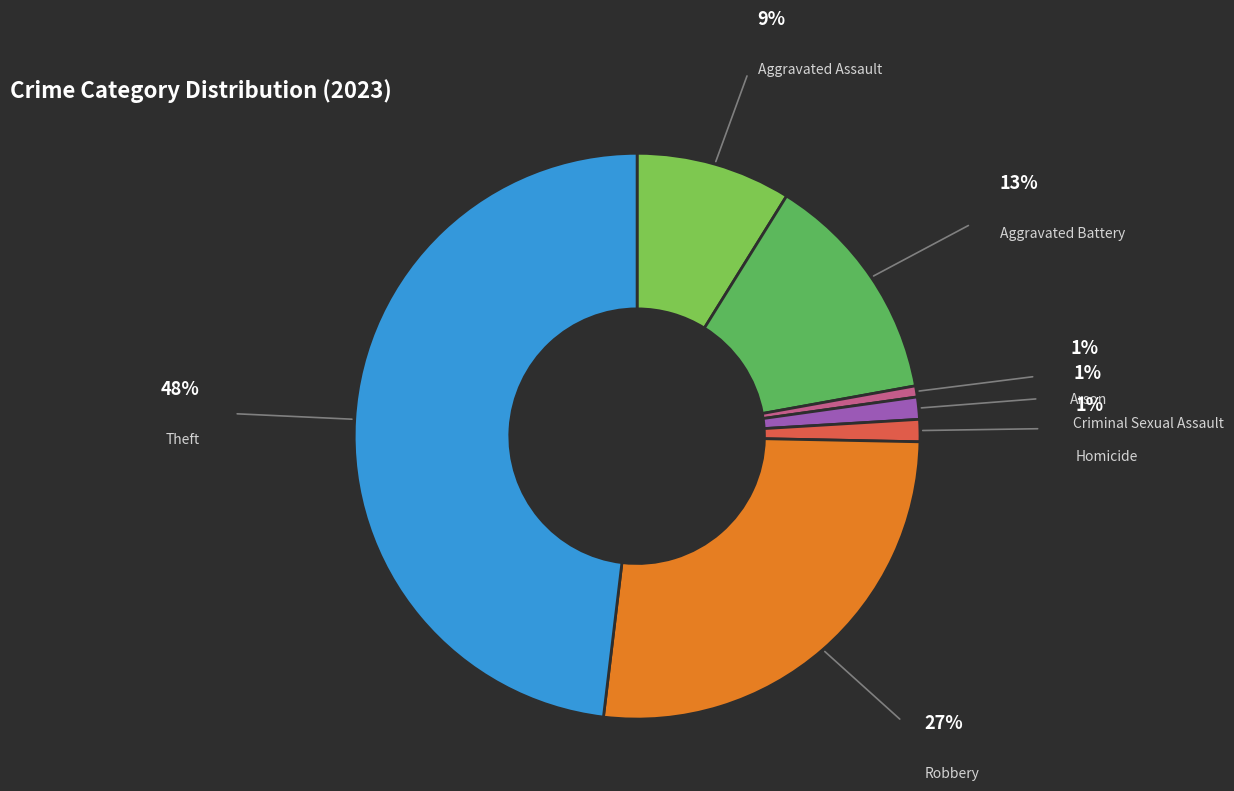

Is there any slice that represents more than half of the pie?

No